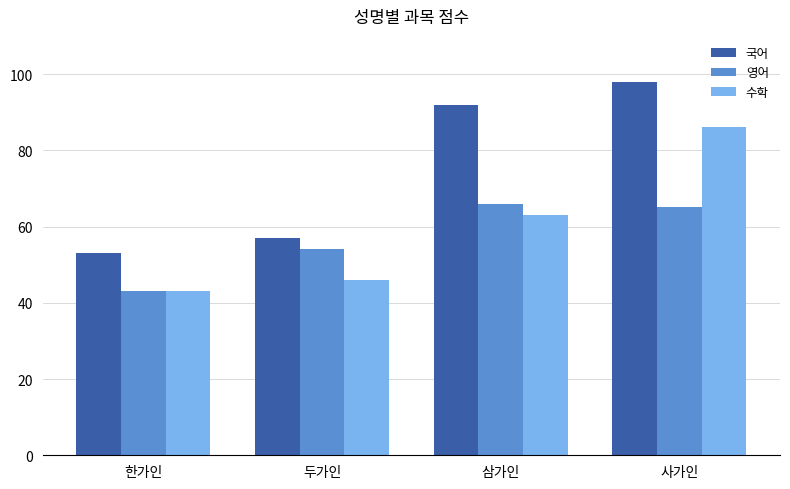

Rank the series by their maximum value, from lowest to highest.

영어, 수학, 국어